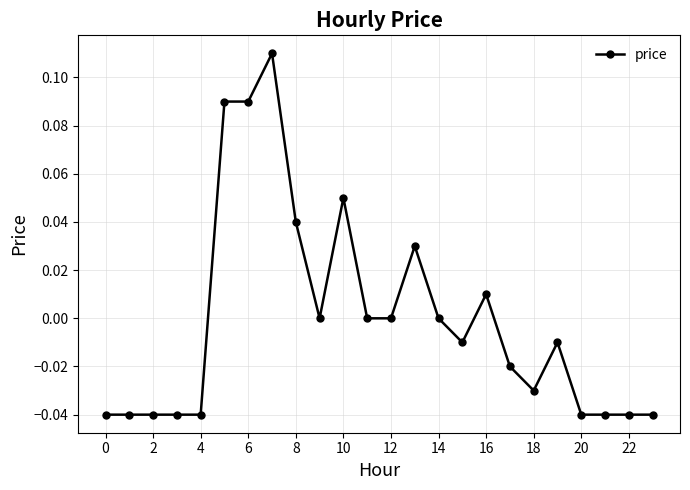

True or false: there are more than 2 points higher than both neighbors.

True